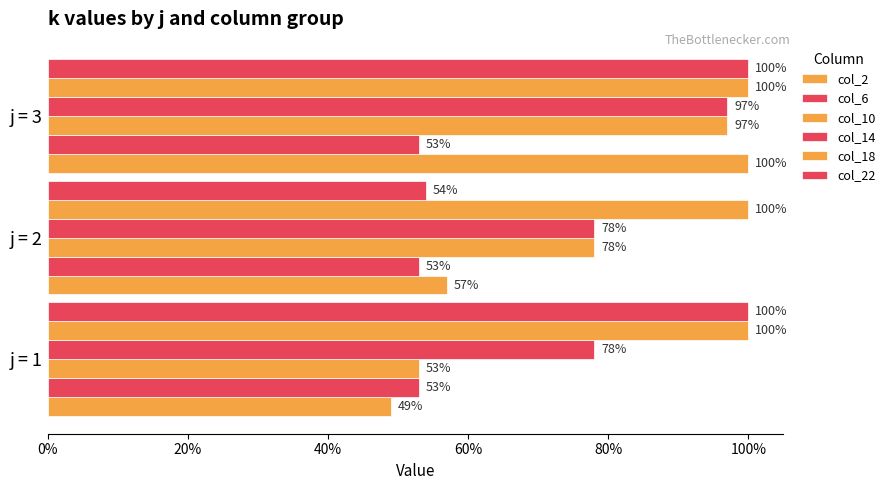

Count the col_22 values in the range 0 to 1.

3